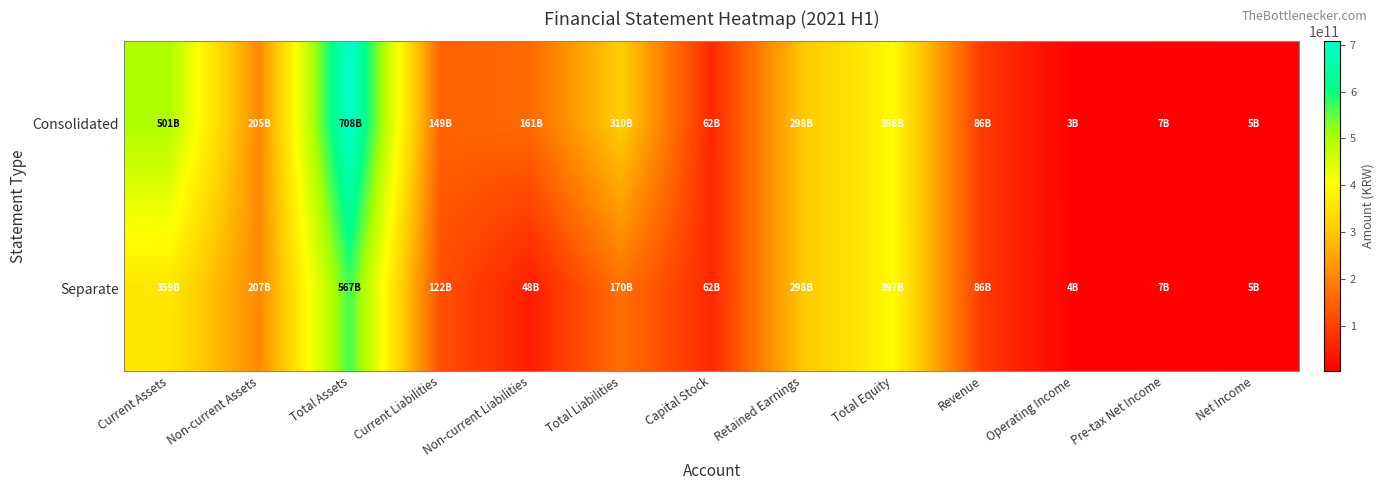

Which series has the largest total across all categories?

Consolidated